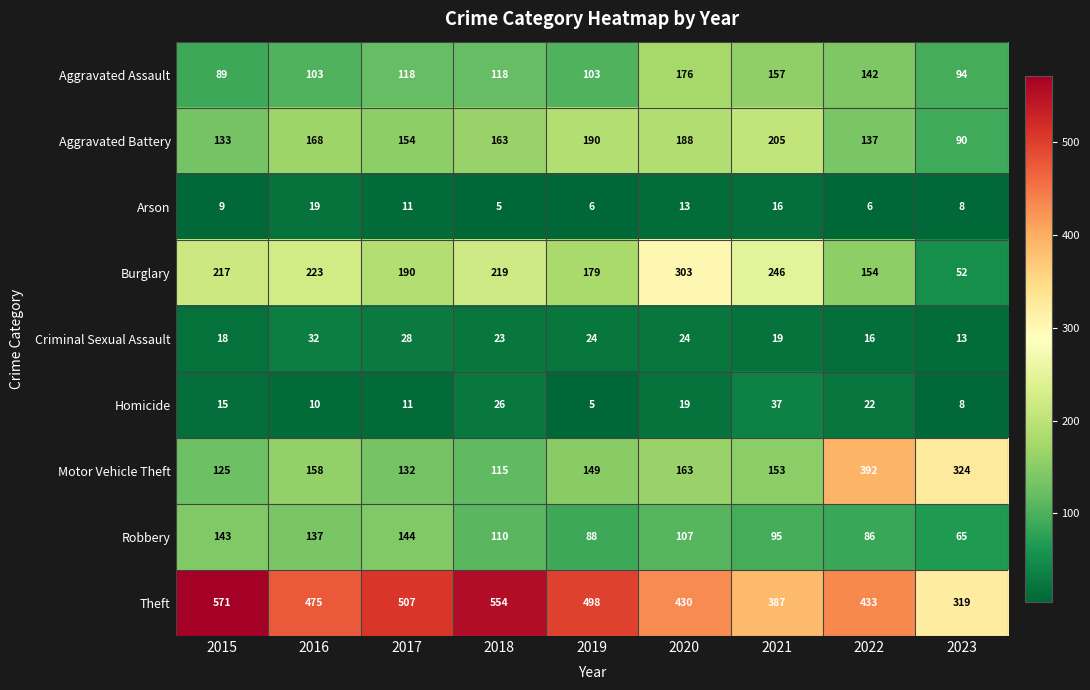

What is the sum of the Arson values at 2021 and 2020?

29